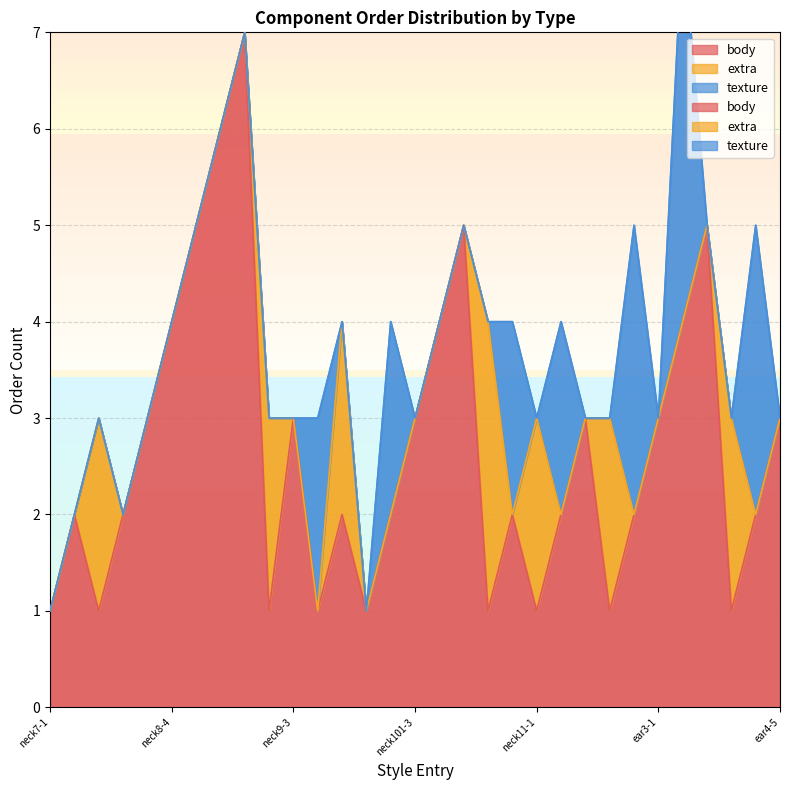

The texture series shows 0 at ear3-1. True or false?

True